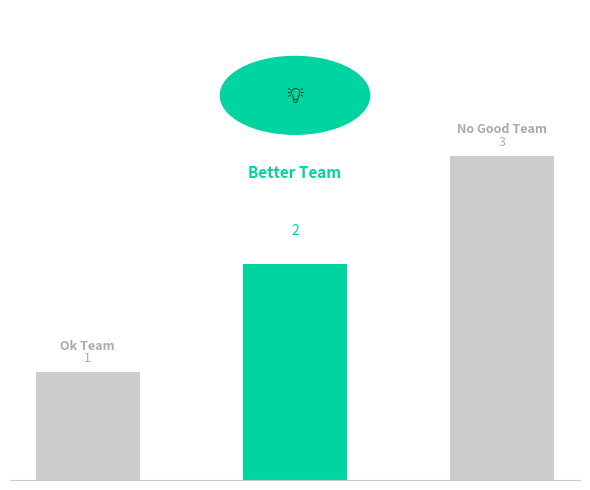

Count the values in the range 1 to 3.

3